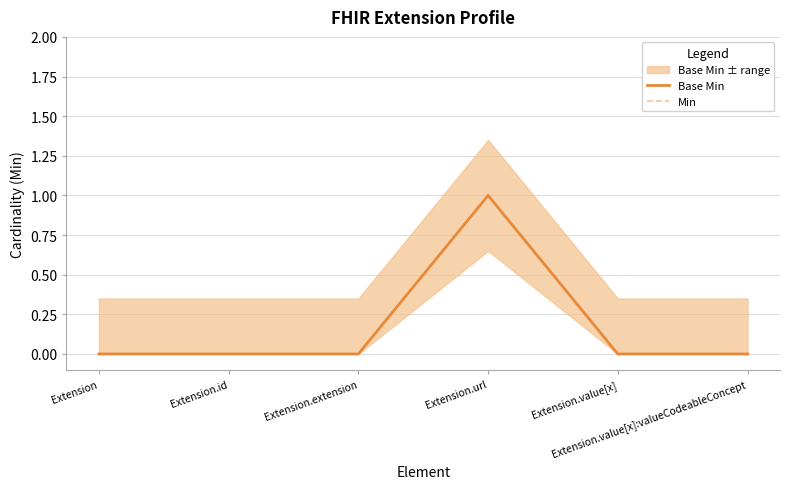

How many interior local peaks does the Base Min series have?

1